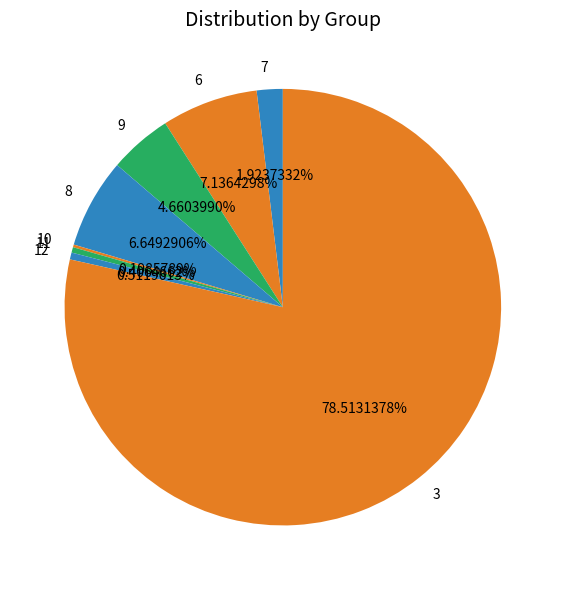

Which slice is the largest?

3